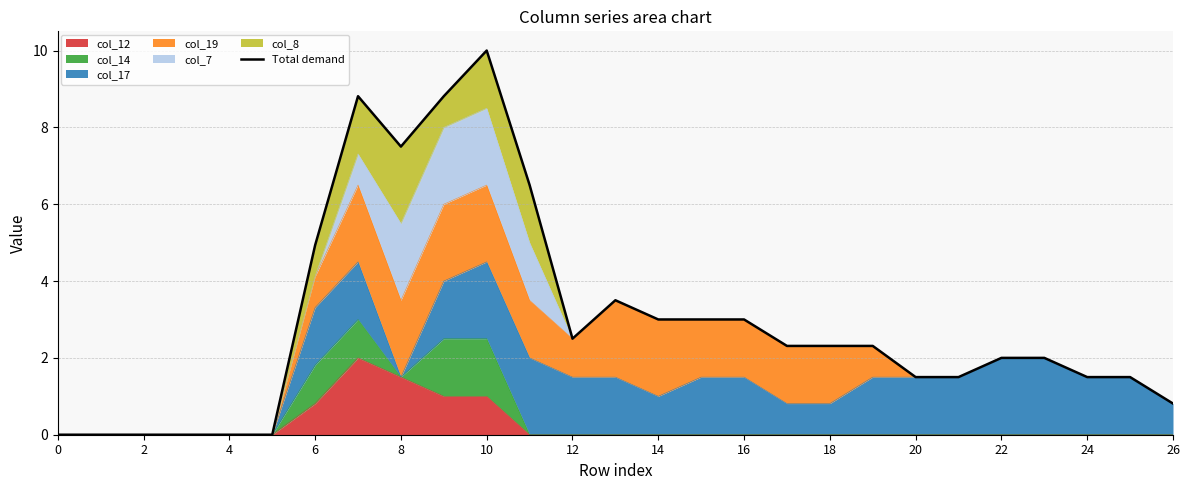

Reading right to left, what are all the values shown in this chart?

0.8	1.5	1.5	2.0	2.0	1.5	1.5	2.3	2.3	2.3	3.0	3.0	3.0	3.5	2.5	6.5	10.0	8.8	7.5	8.8	4.9	0.0	0.0	0.0	0.0	0.0	0.0